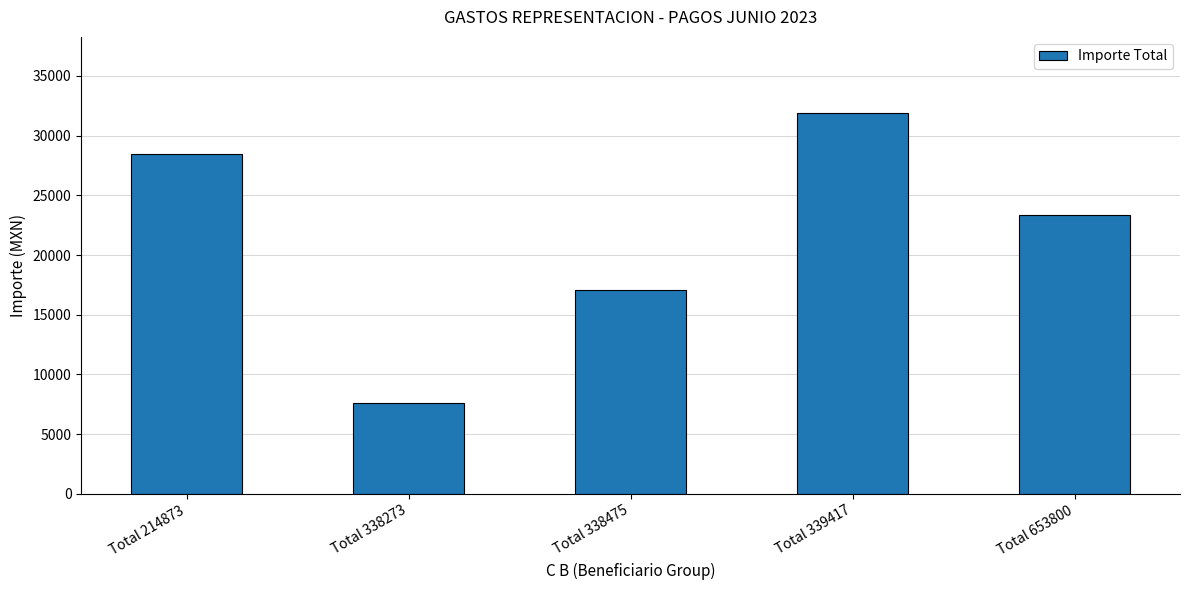

Is it true that the value at Total 653800 is 33477.7?

False